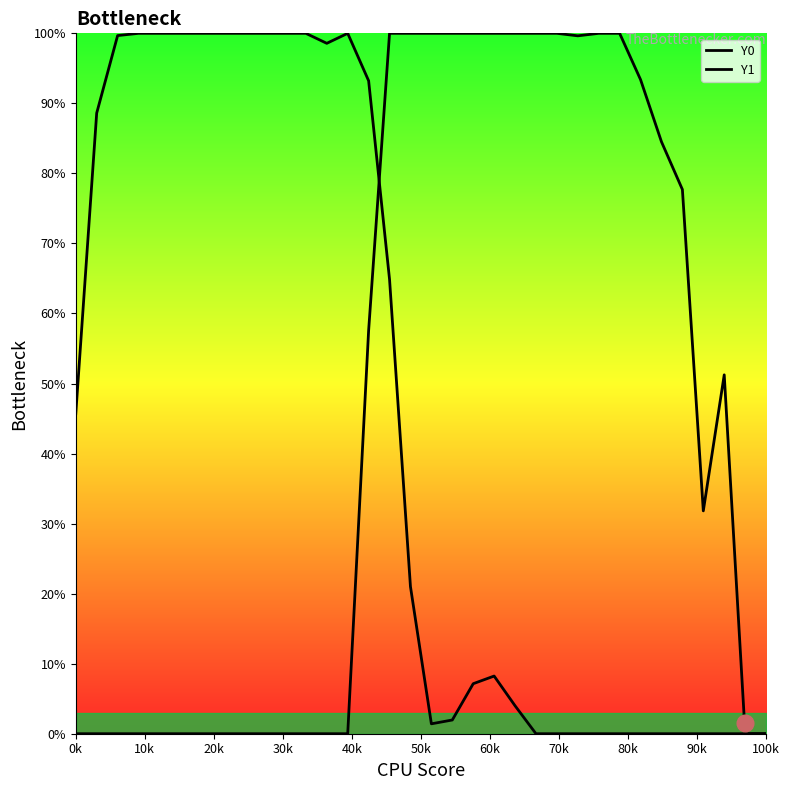

Is the value of Y1 at 12 greater than the value of Y0 at 30k?

No